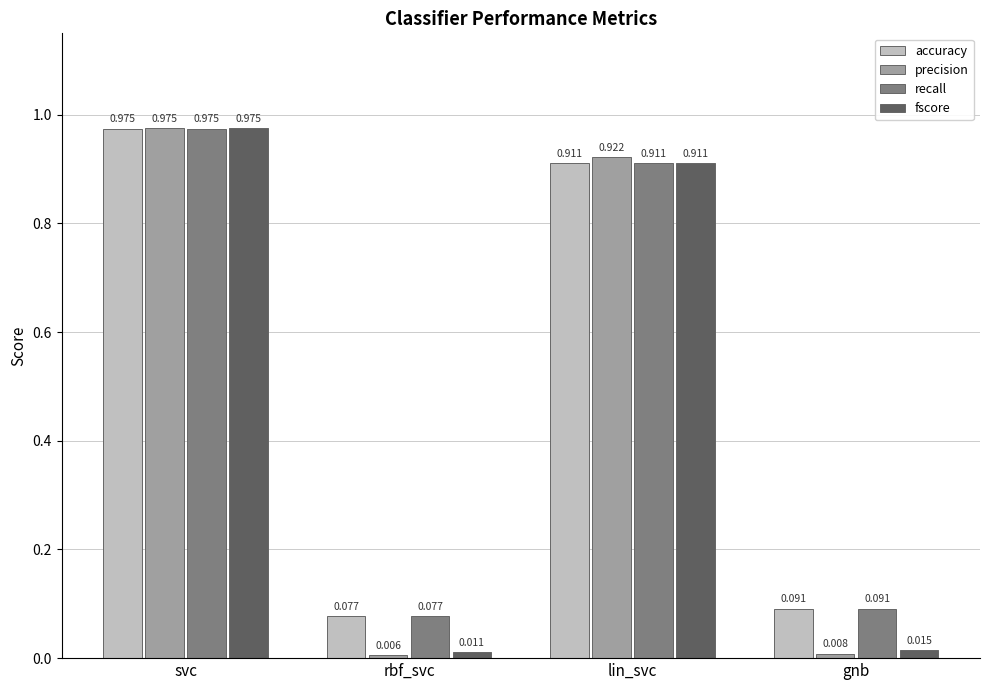

What is the label of the 1st bar from the left?

svc